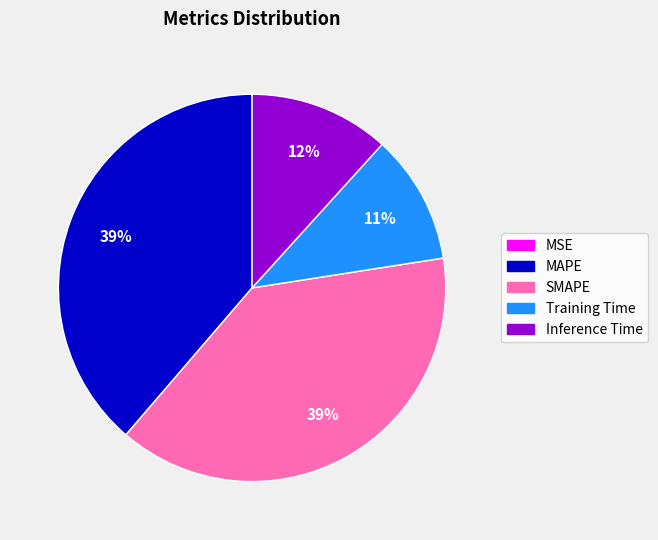

To the nearest percent, what portion does Training Time represent?

11%